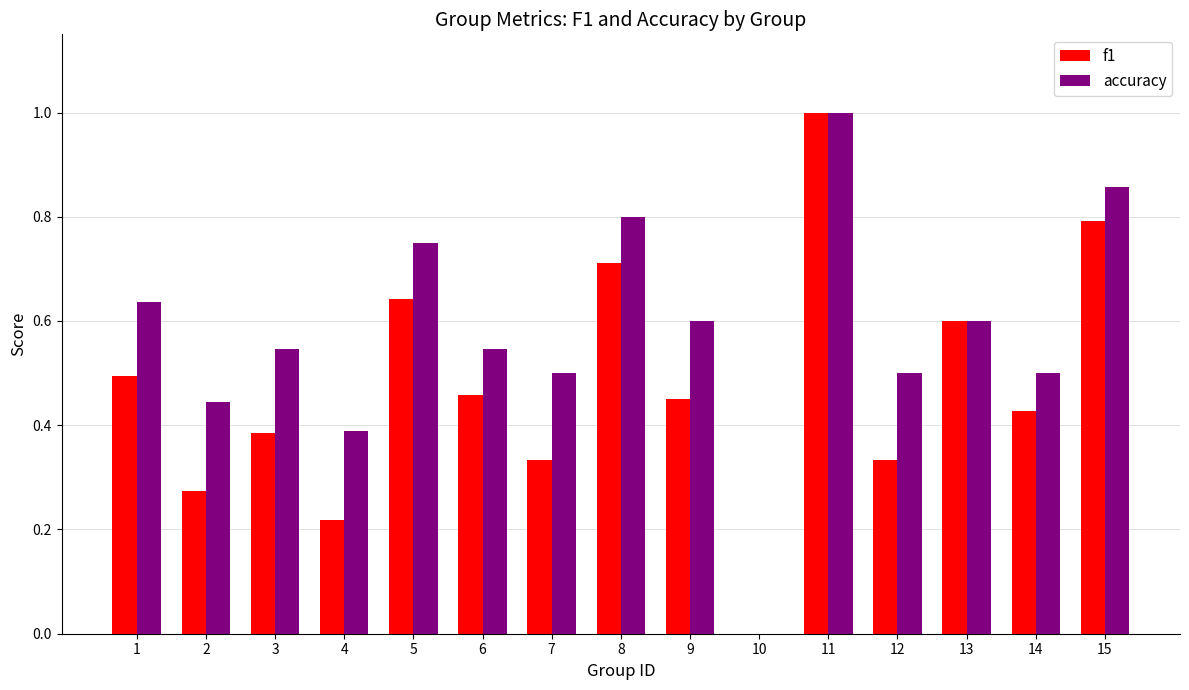

How many groups of bars are there?

15